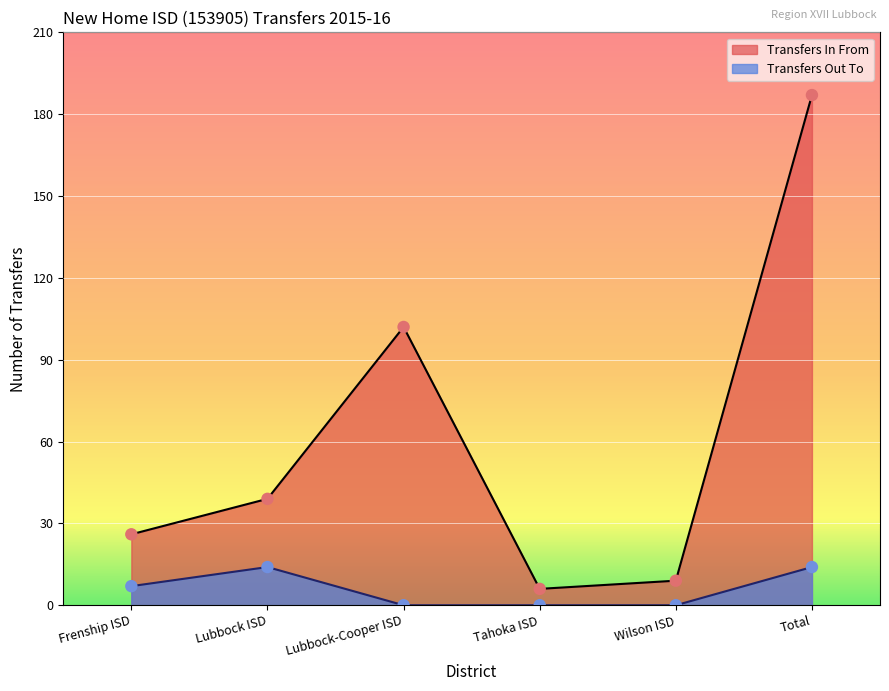

At which category is the sum across all series the highest?

Total